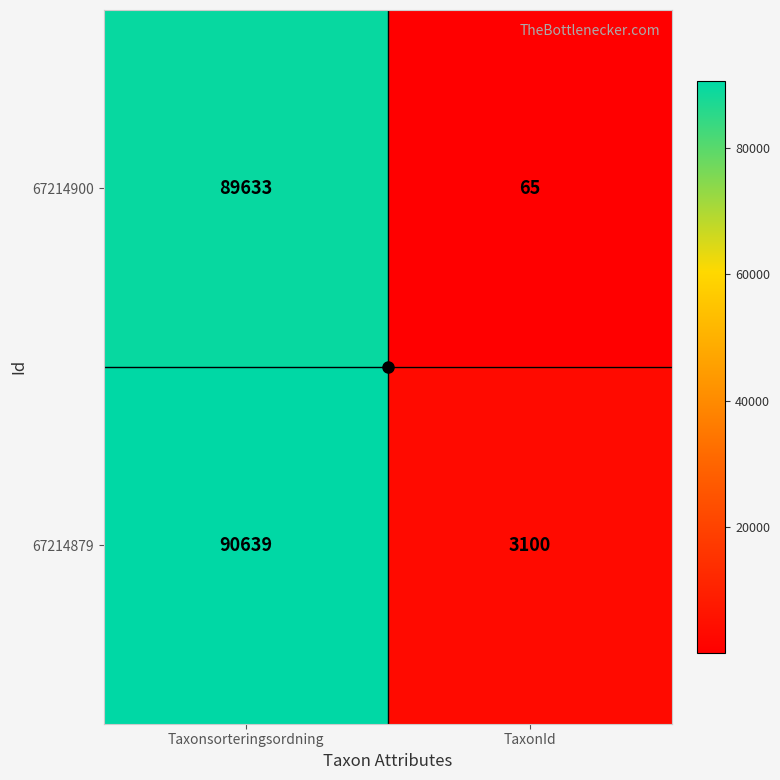

What is the difference between the 67214879 values at Taxonsorteringsordning and TaxonId?

87539